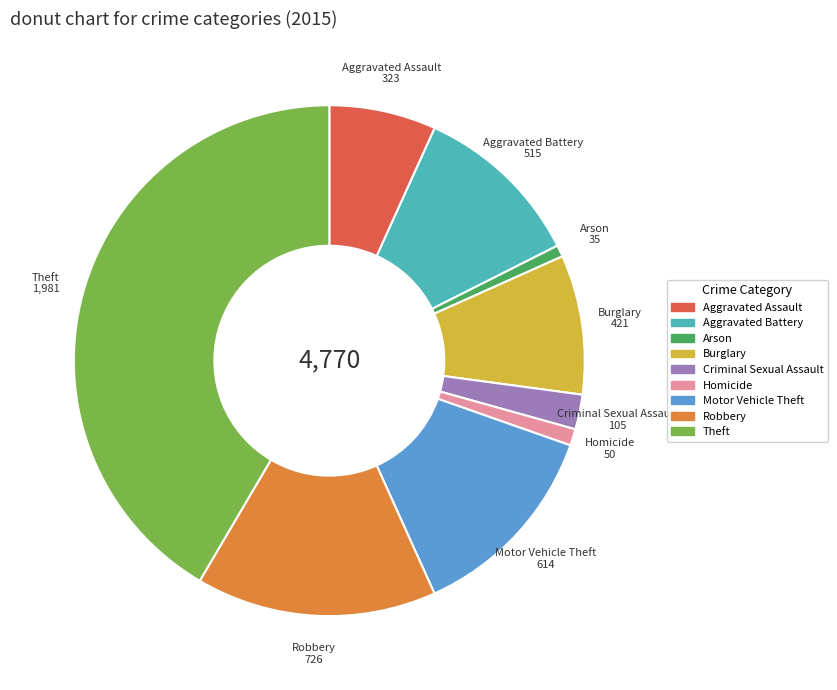

Combined, do Theft and Motor Vehicle Theft account for over 50%?

Yes